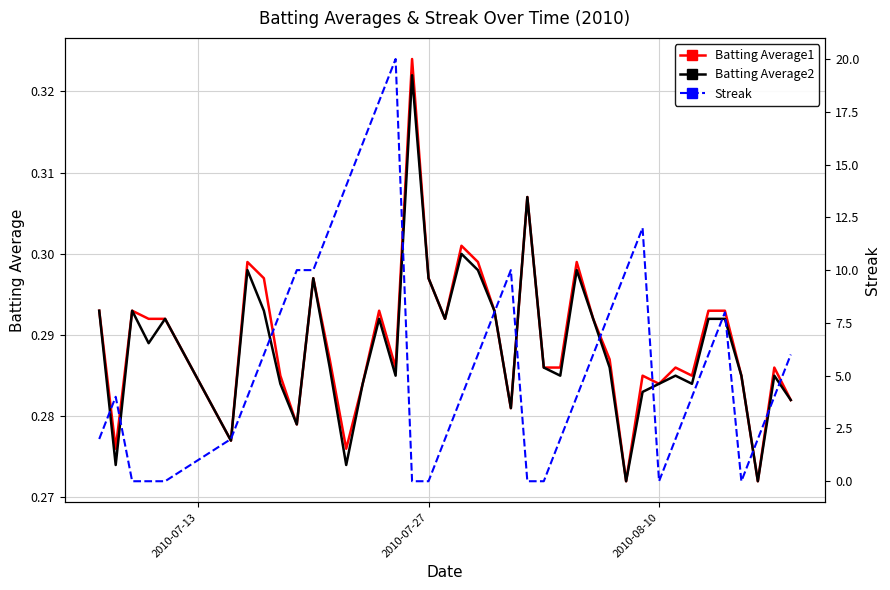

Is it true that Batting Average2 equals 0.5 at 2010-08-10?

False